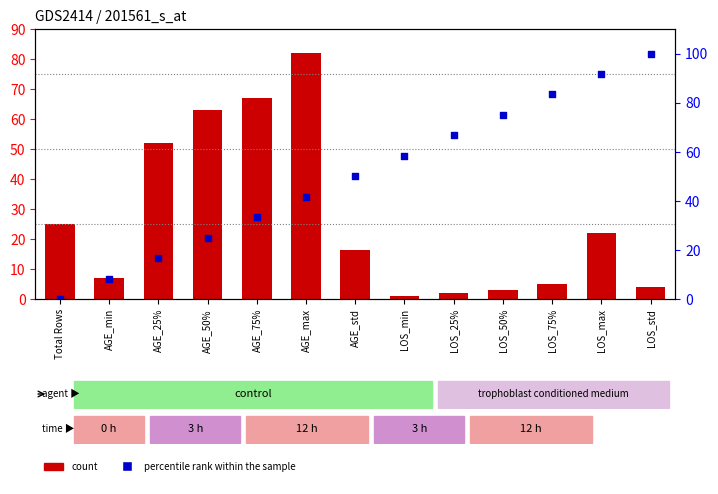

Which series reaches the minimum Y coordinate?

percentile rank within the sample